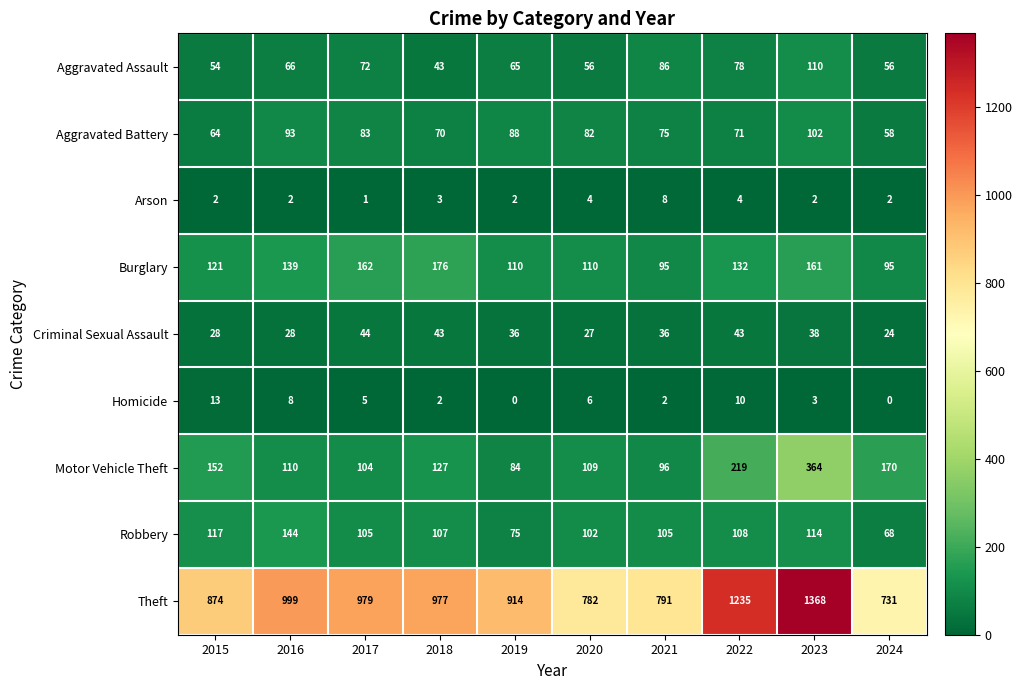

What is the approximate value of Criminal Sexual Assault at 2018?

43